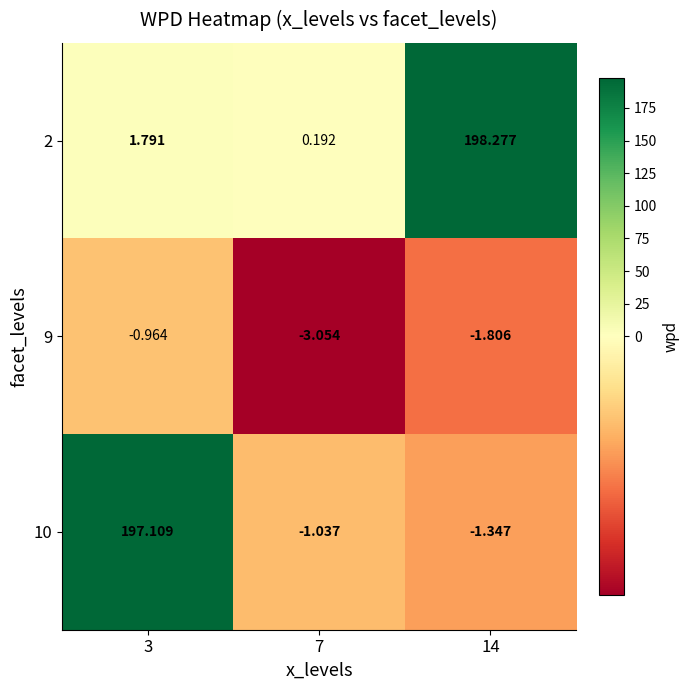

How many categories are shown in the chart?

3